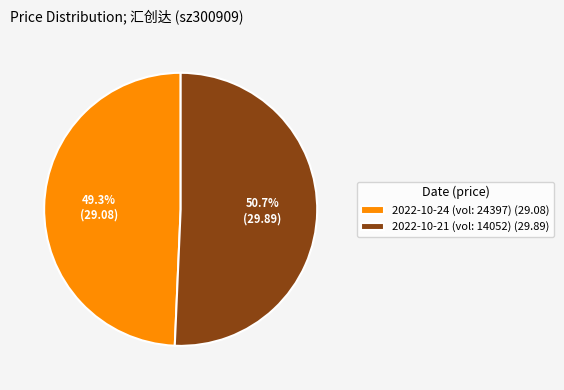

To the nearest percent, what is the difference between the largest and smallest slice percentages?

1%